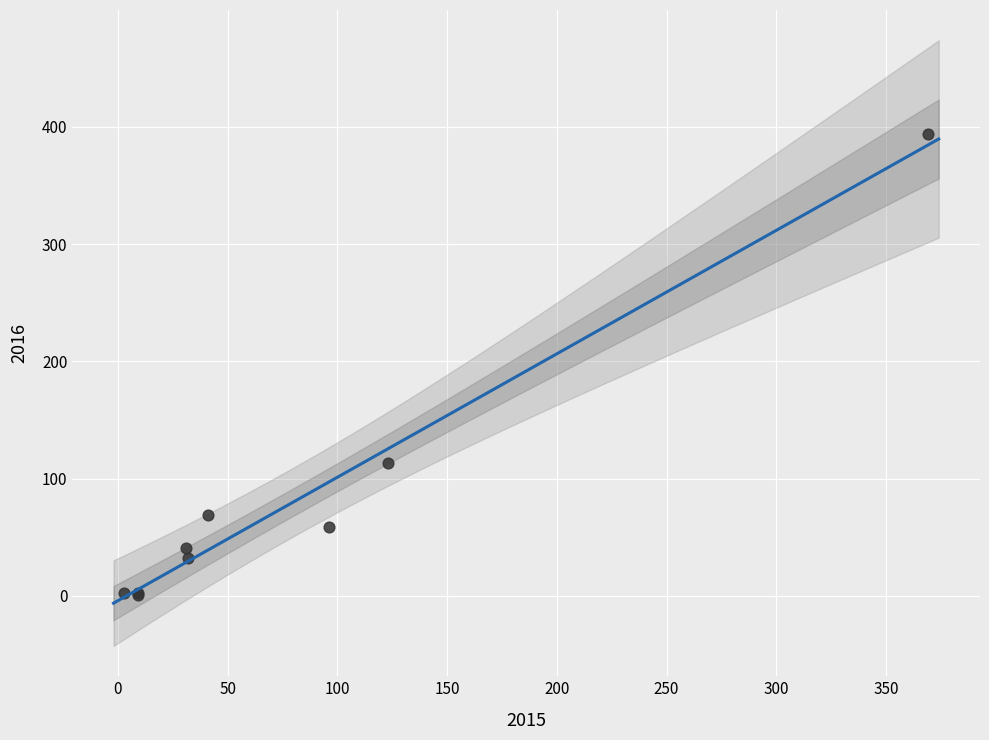

What Y value in the scatter plot is closest to 197?

113